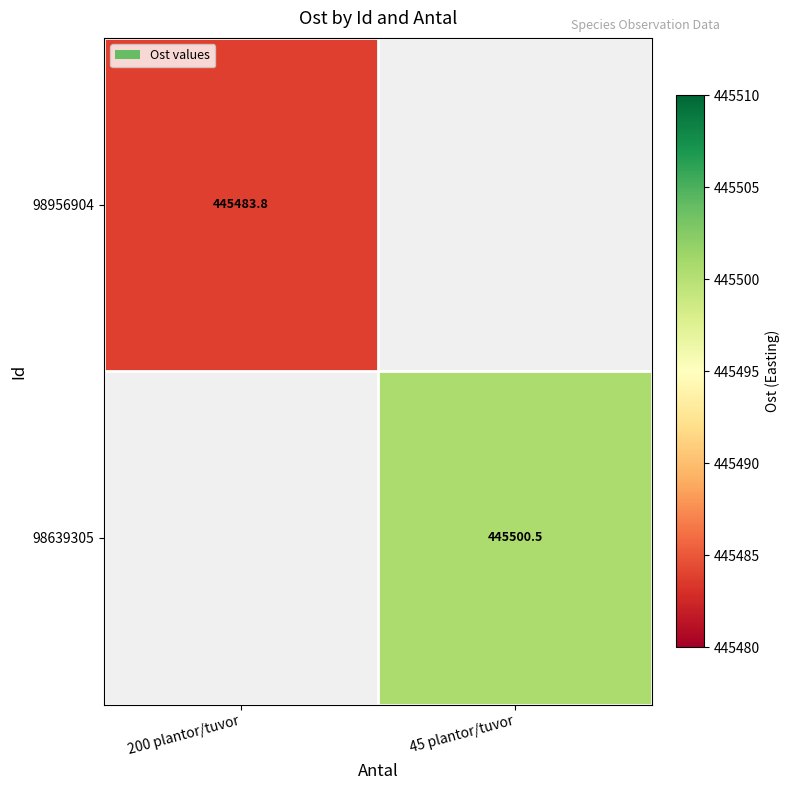

The 98639305 series shows 445500.5 at 45 plantor/tuvor. True or false?

True